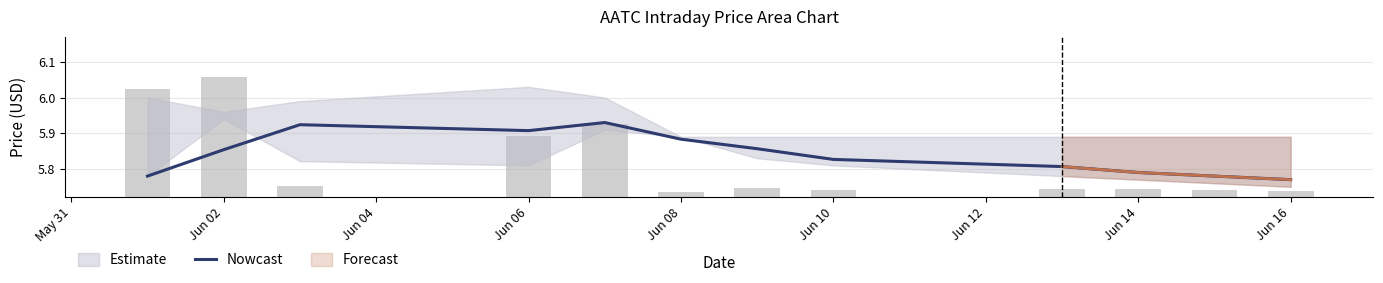

What is the average value?

5.8